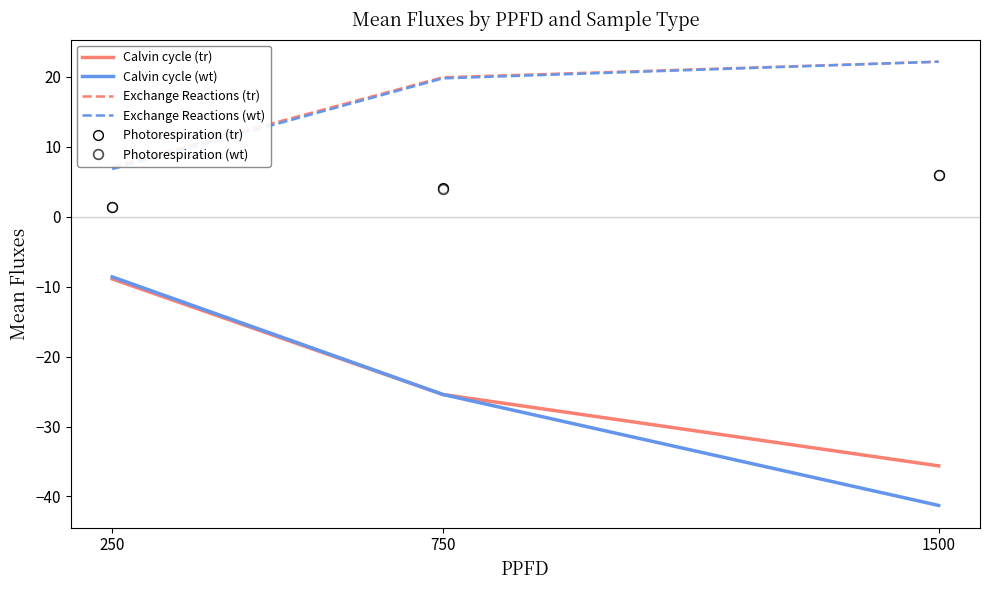

What is the total value across all series at 1500?

-20.5